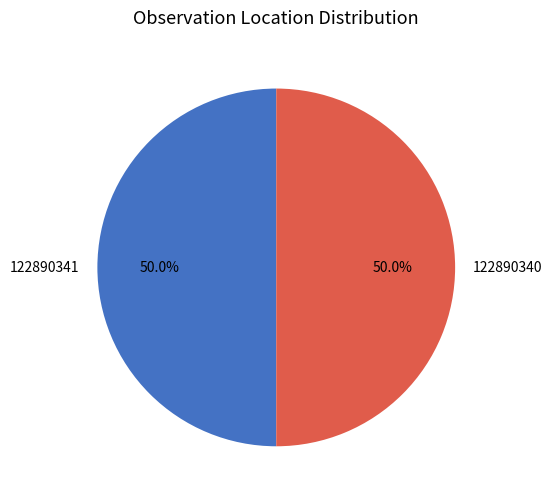

Do 122890341 and 122890340 together represent more than half of the pie?

Yes